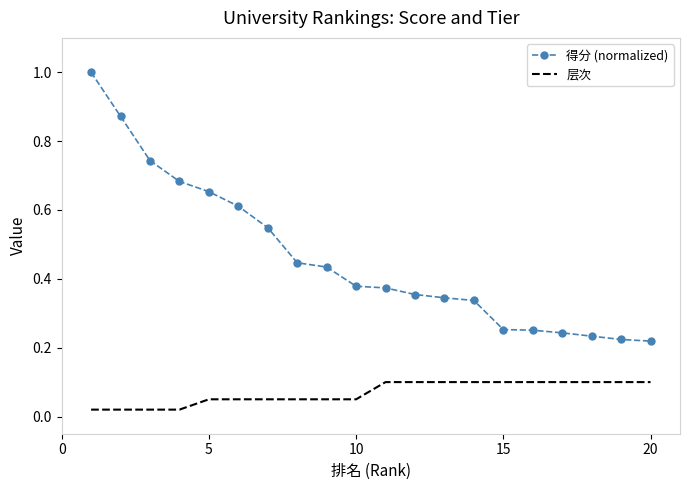

True or false: 层次 and 得分 (normalized) intersect in this chart.

False